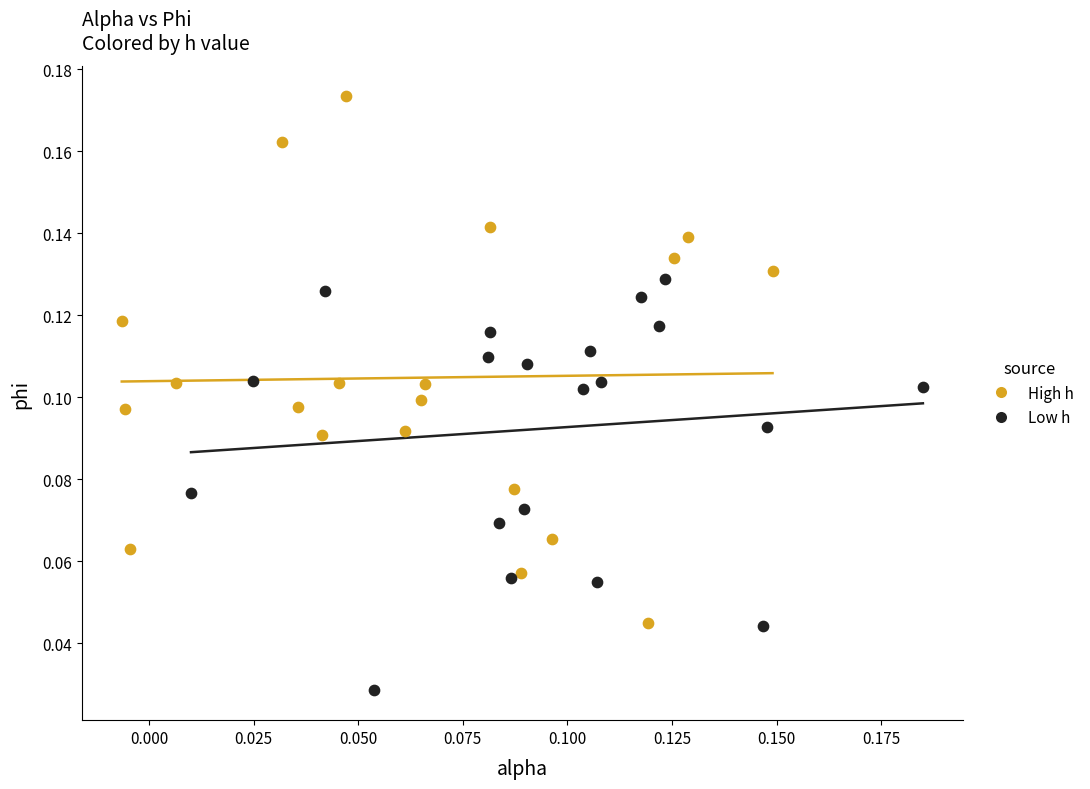

What are all the series names shown in the legend?

High h, Low h